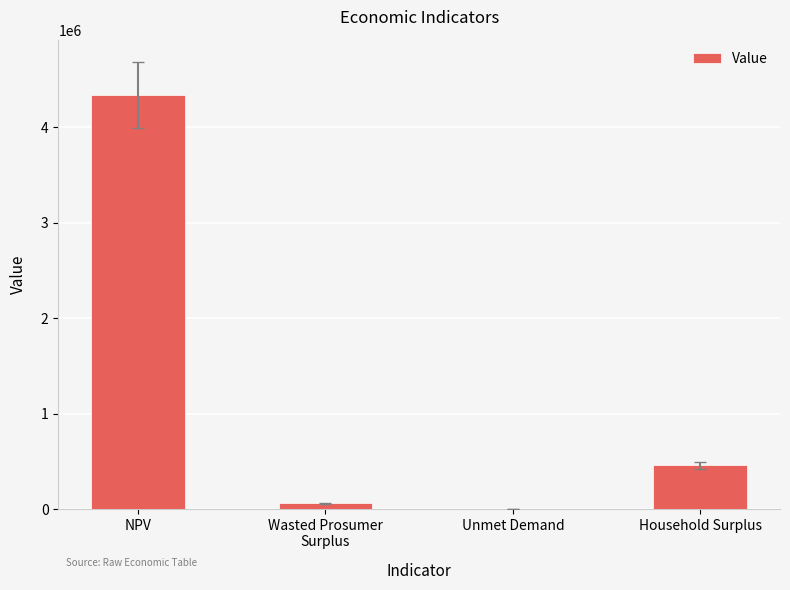

What is the sum of the values at NPV and Household Surplus?

4792960.6